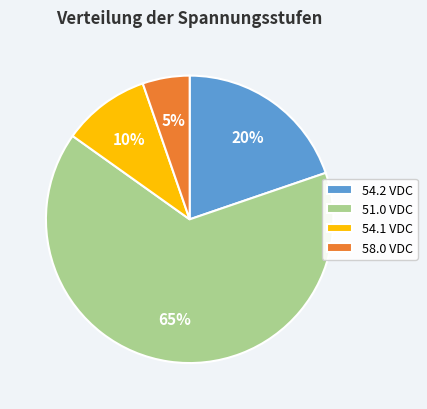

Is it true that 54.1 VDC is 10% of the pie?

True